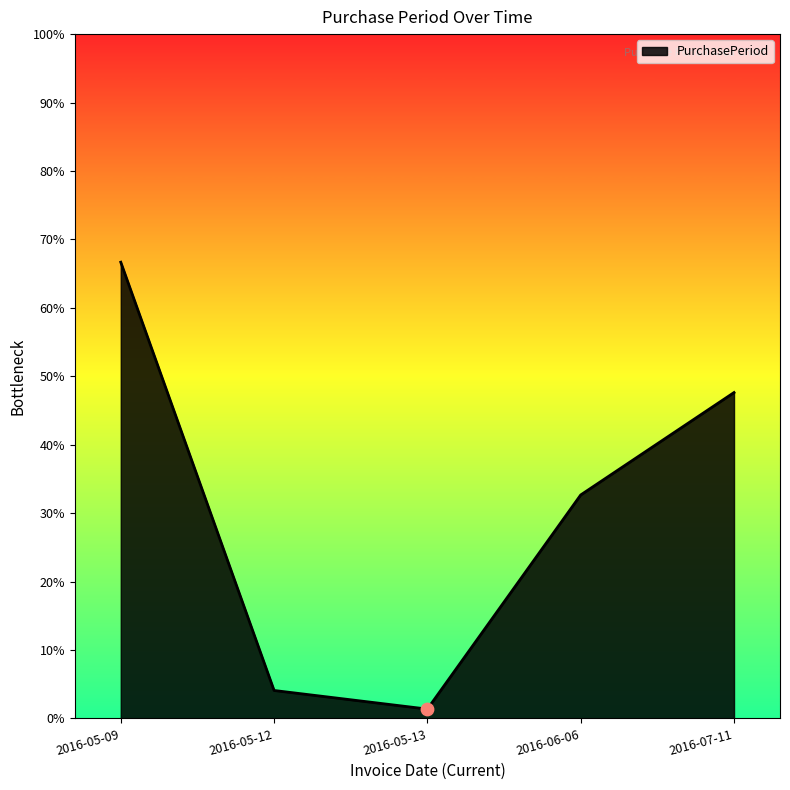

Between 2016-05-13 and 2016-06-06, which is larger?

2016-06-06